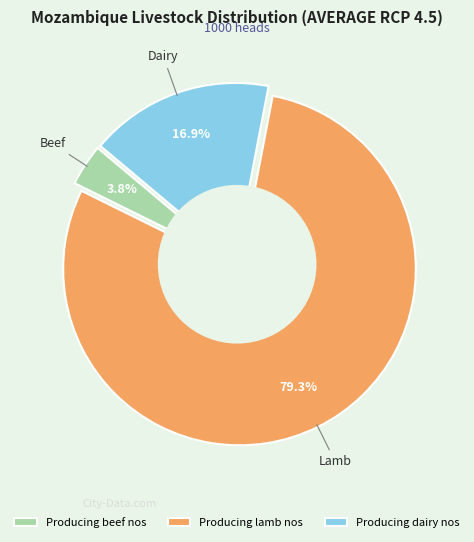

How much of the chart is everything except Producing dairy nos?

83.1%